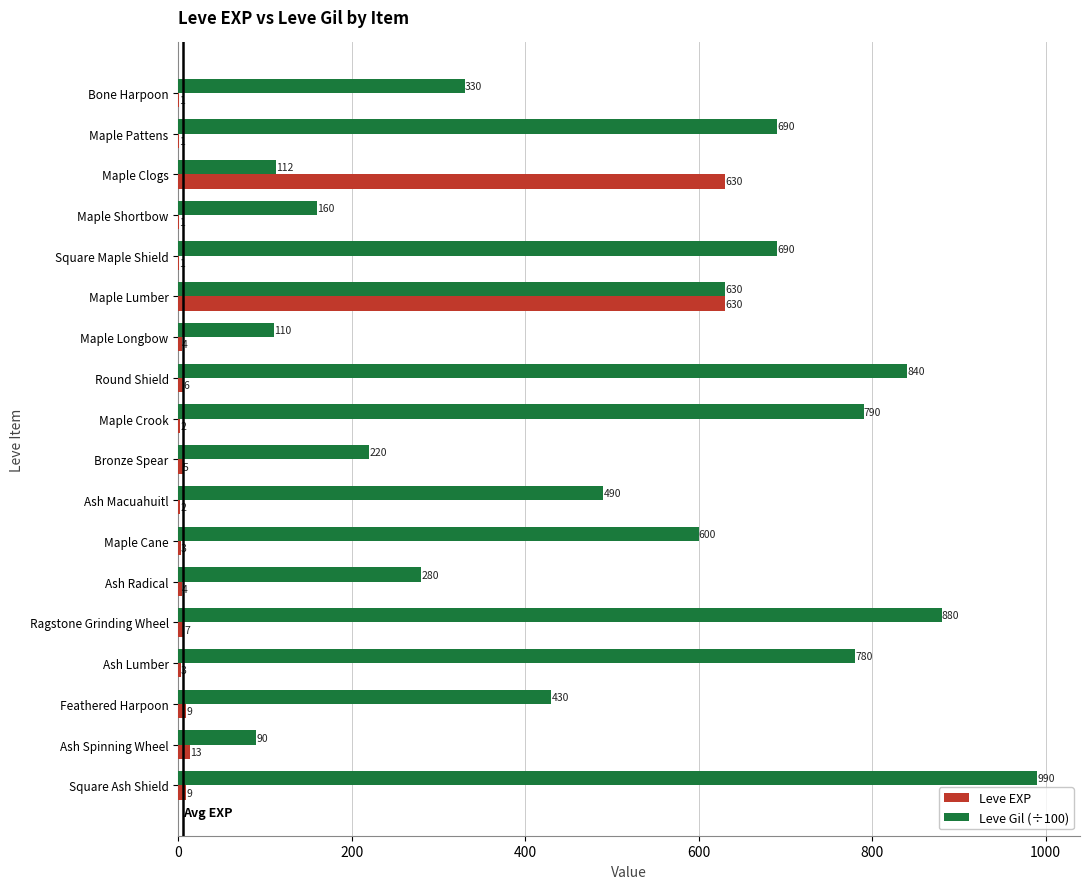

What is the total value across all series at Maple Pattens?

691